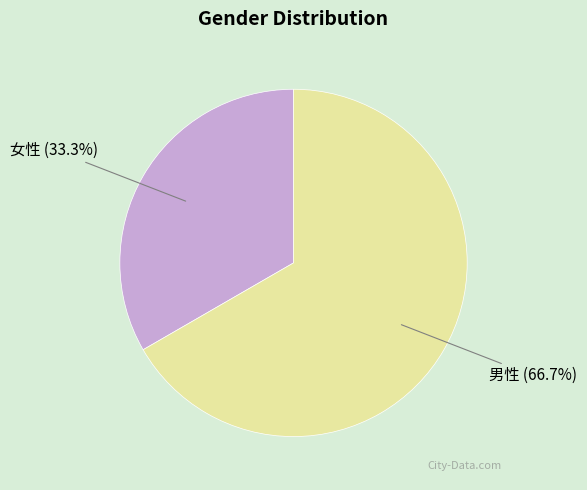

What percentage is the 女性 slice, to the nearest percent?

33%